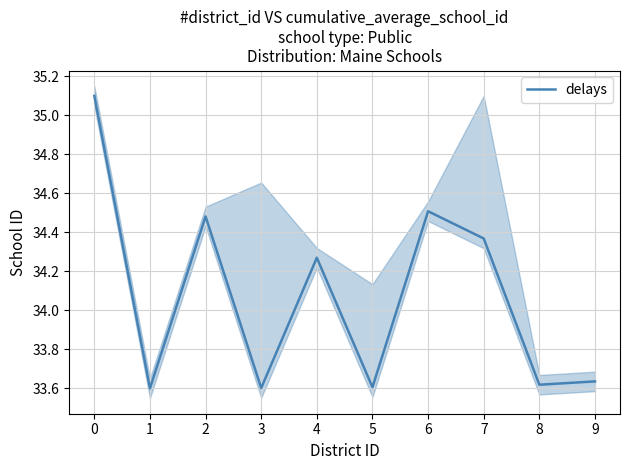

What is the ratio of the value at 0 to the value at 1?

1.0